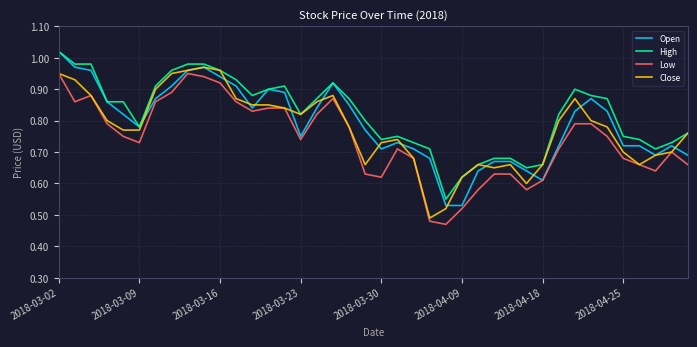

True or false: Low and High intersect in this chart.

False